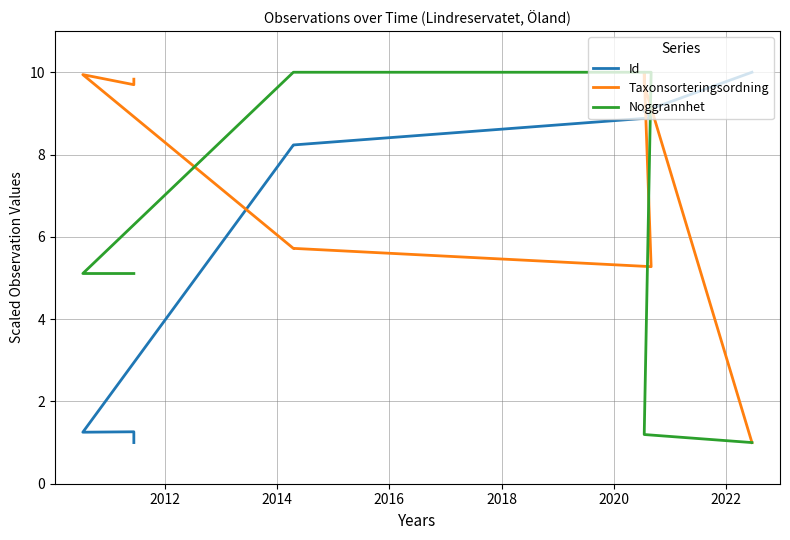

The value of Taxonsorteringsordning at 2012 is 9.7. True or false?

True